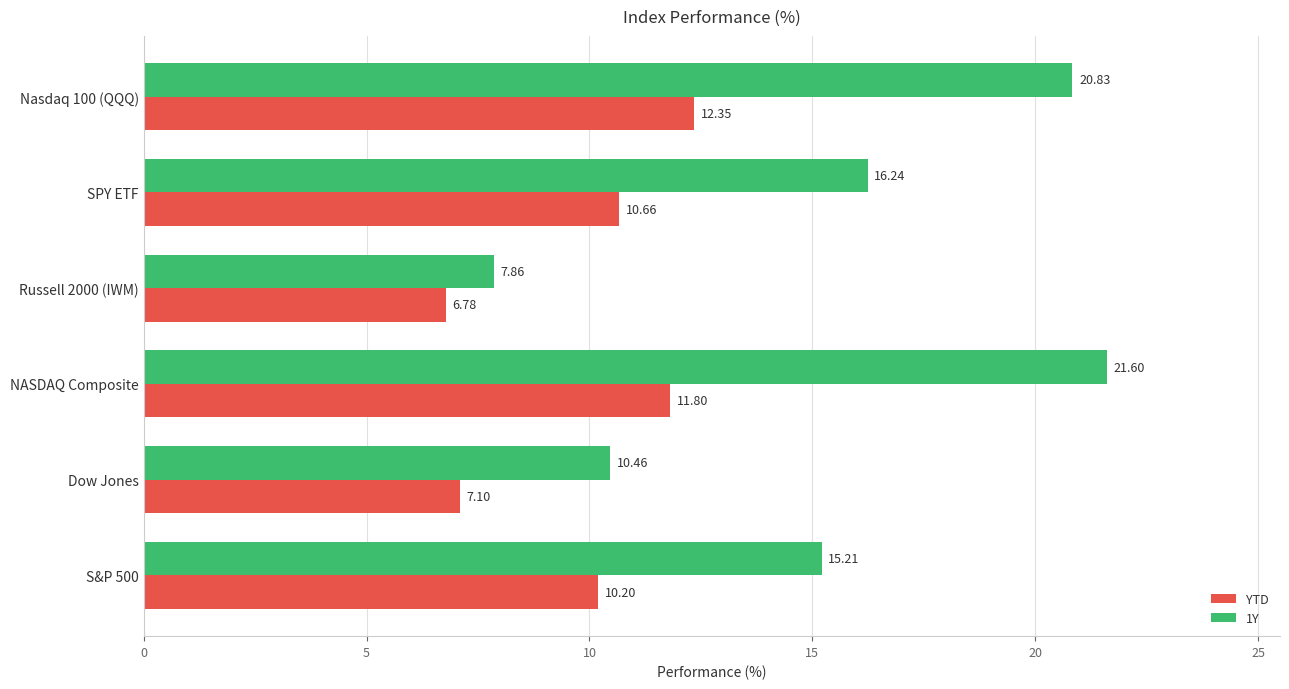

Which label corresponds to the smallest value in the chart?

Russell 2000 (IWM)